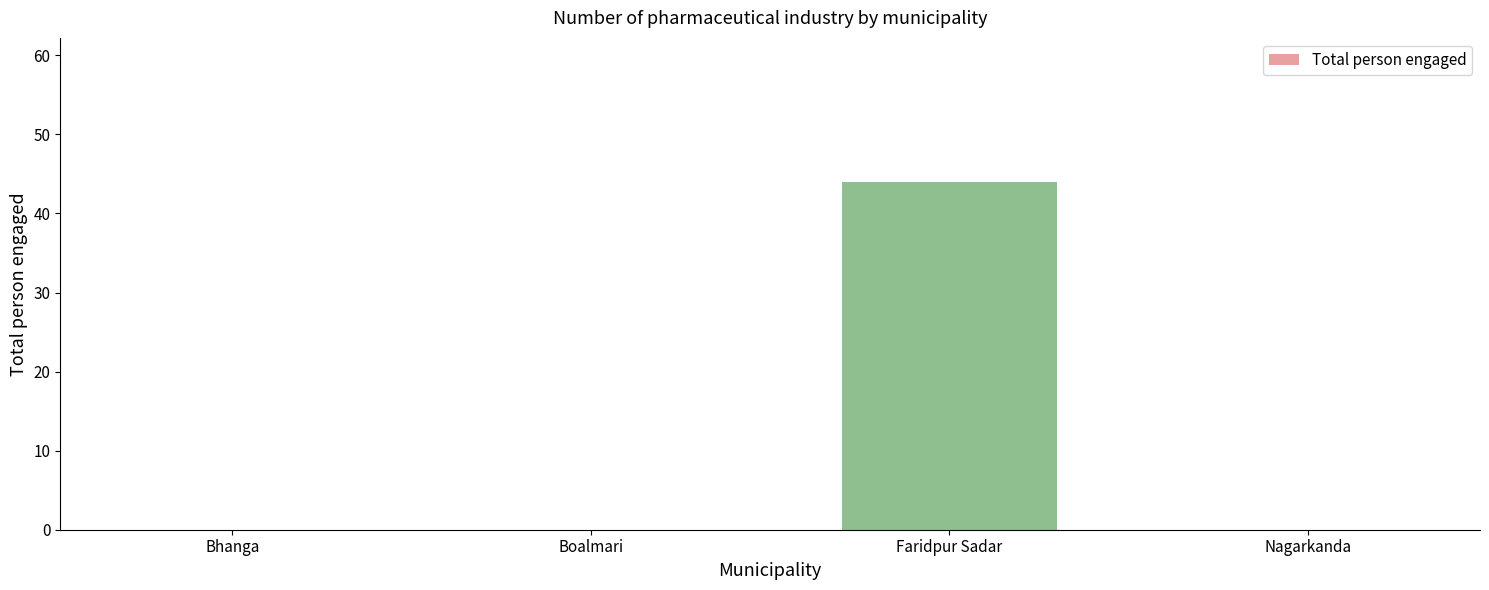

True or false: the data shows 17 at Faridpur Sadar.

False